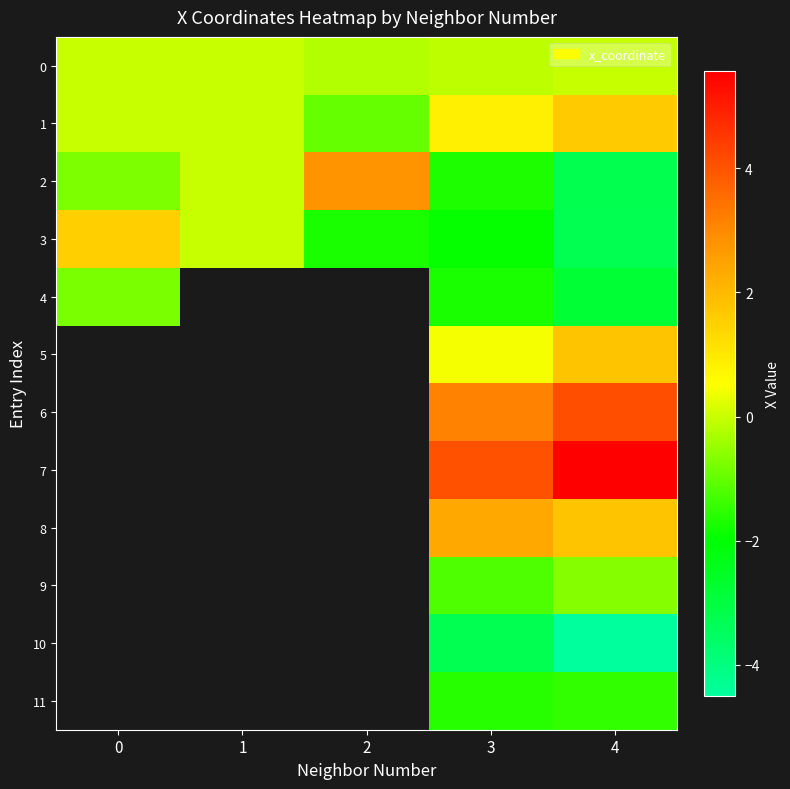

What is the smallest value displayed?

-4.5